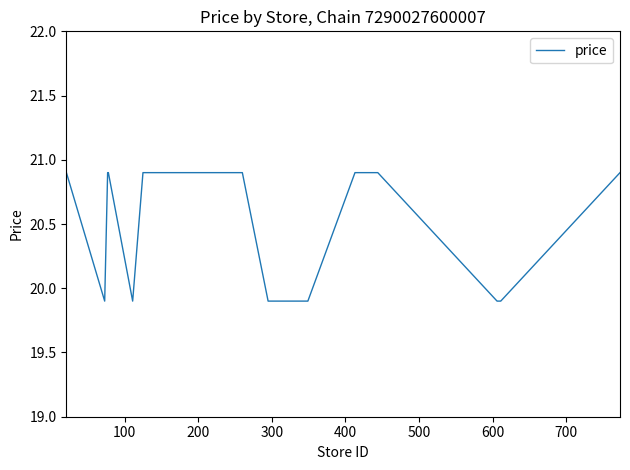

What is the greatest value displayed?

20.9